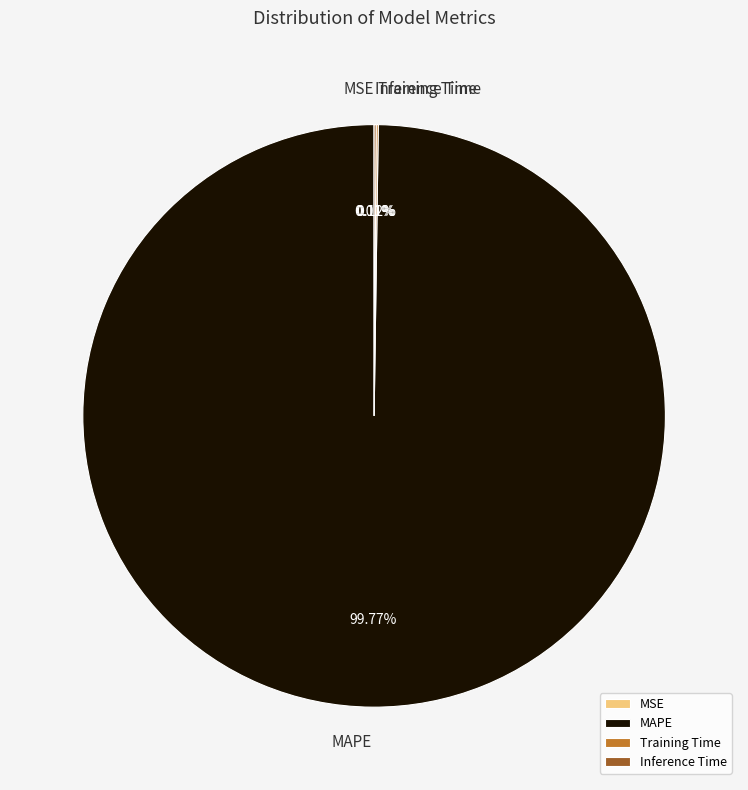

What percentage is the MAPE slice, to the nearest percent?

100%